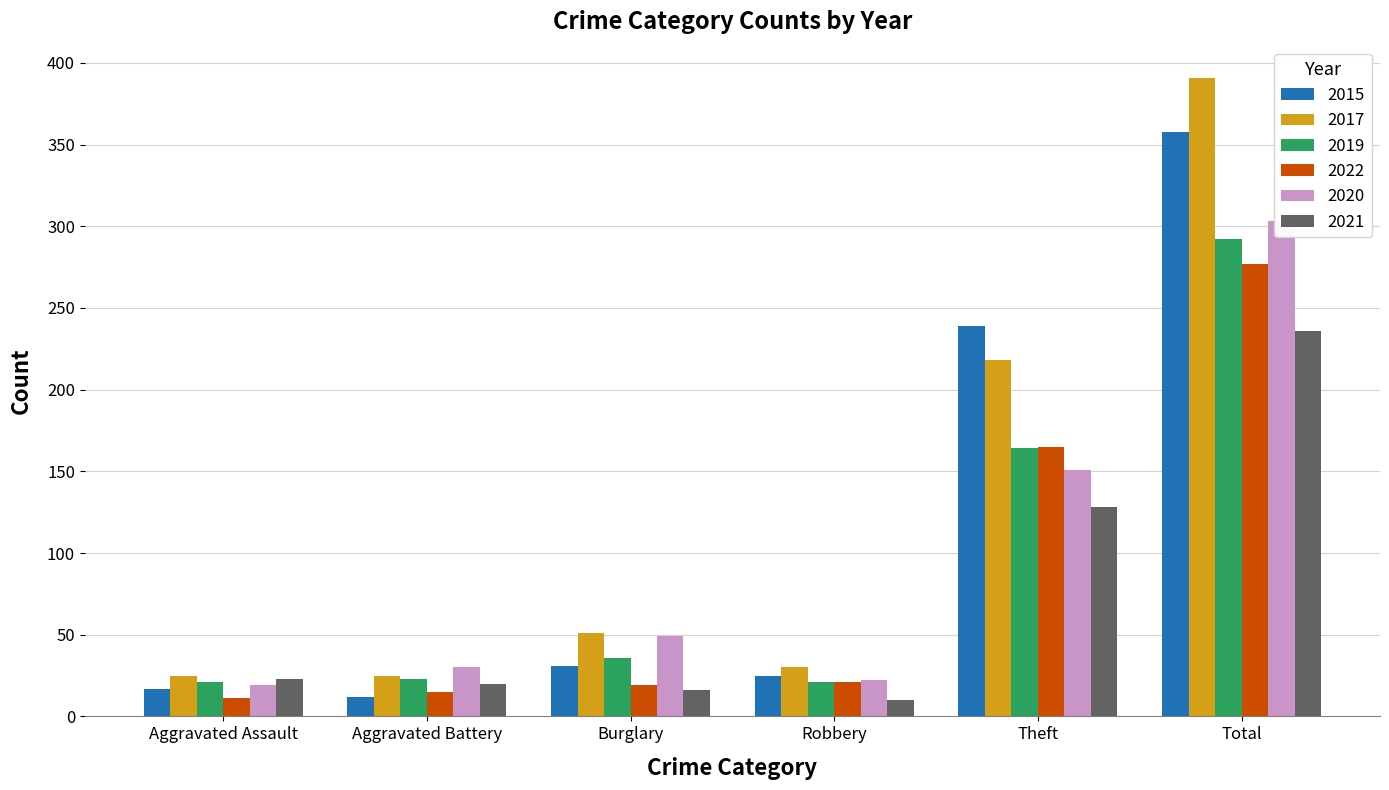

What is the difference between the 2022 values at Total and Theft?

112